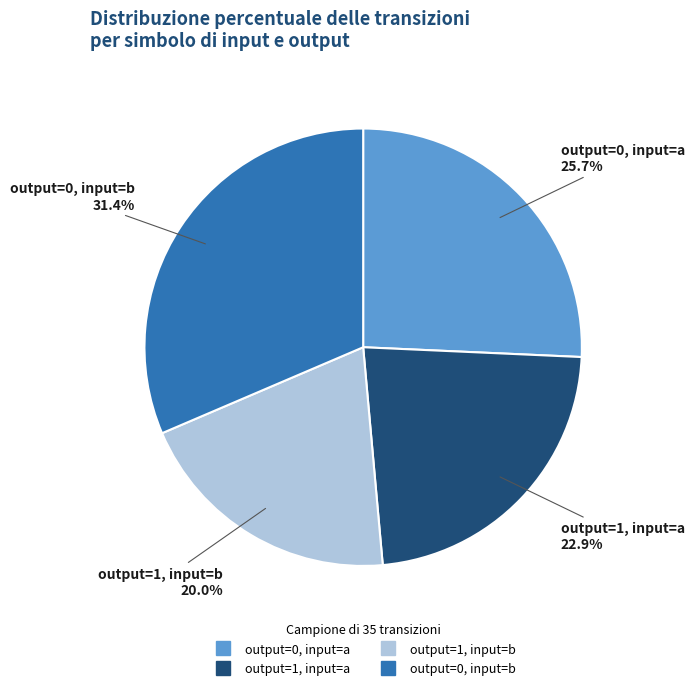

Is there any slice that represents more than half of the pie?

No